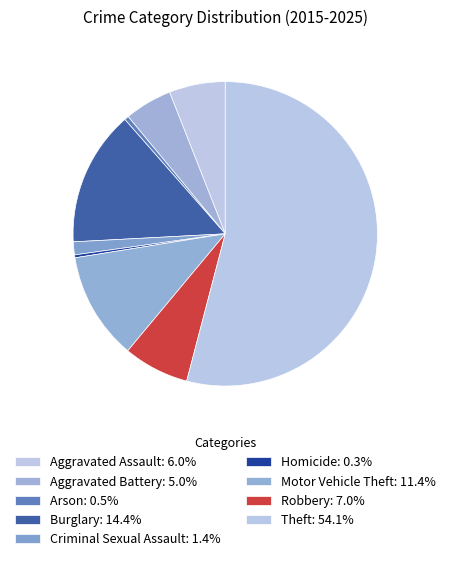

How many segments does this pie chart have?

9